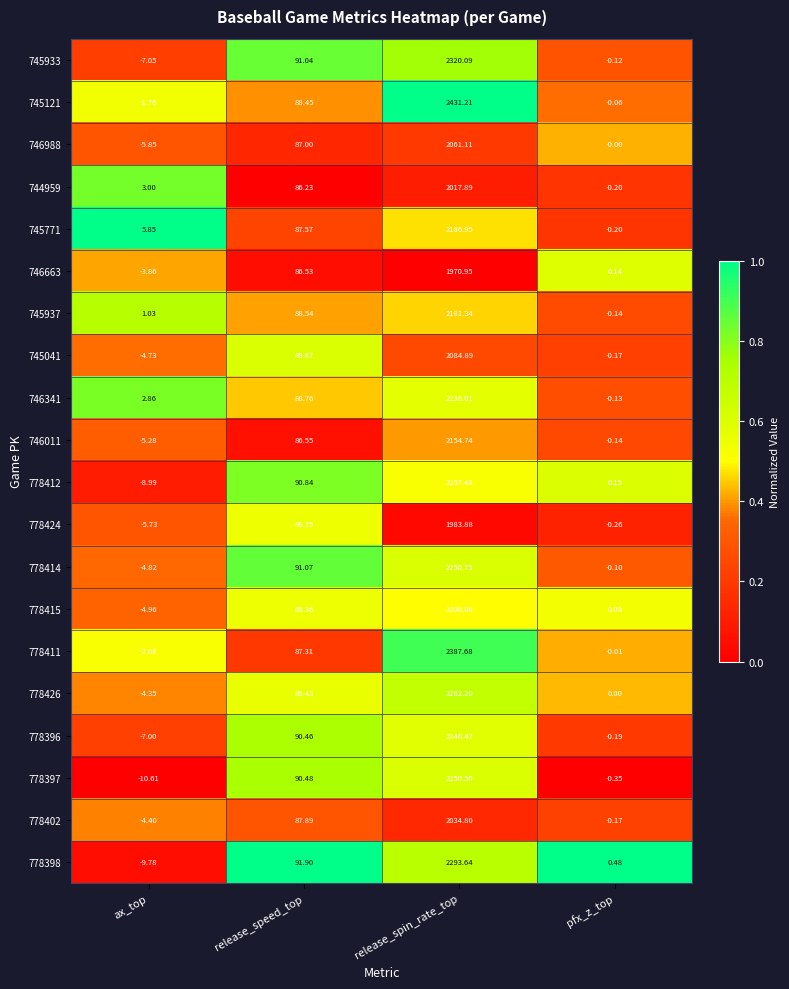

List the labels in order of 745933 value, smallest first.

ax_top, pfx_z_top, release_speed_top, release_spin_rate_top